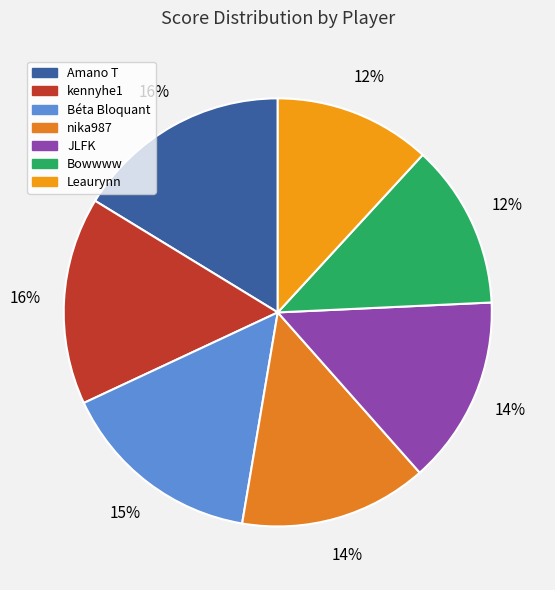

To the nearest percent, what is the difference between the largest and smallest slice percentages?

4%